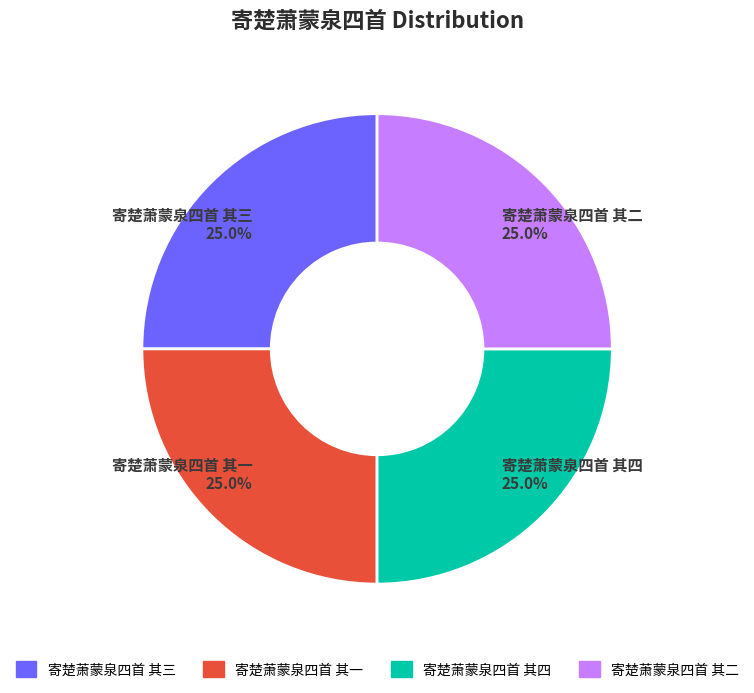

What is the ratio of the value at 寄楚萧蒙泉四首 其一 25.0% to the value at 寄楚萧蒙泉四首 其四 25.0%?

1.0